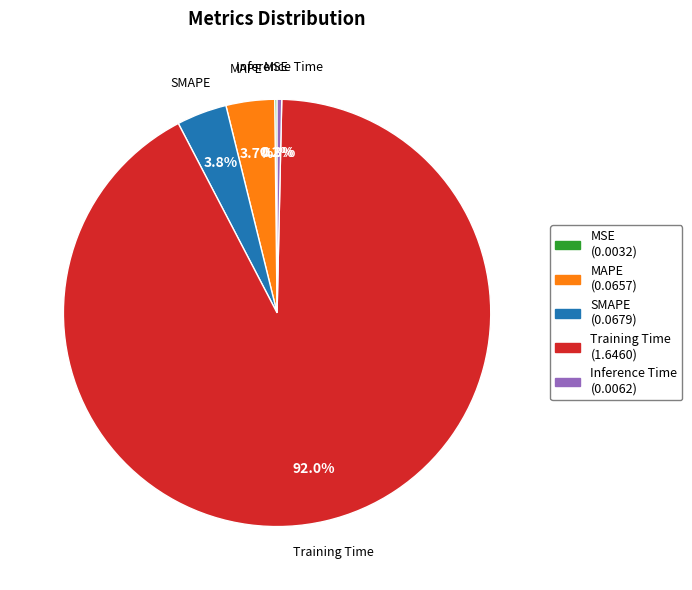

To the nearest percent, what is the difference between the largest and smallest slice percentages?

92%